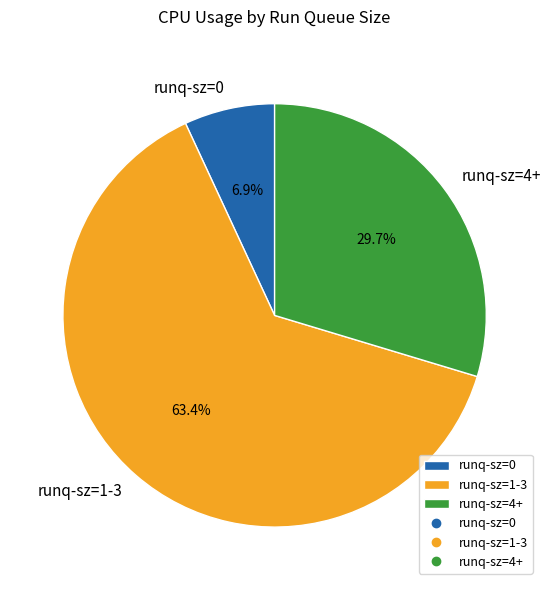

Does any single category account for the majority?

Yes